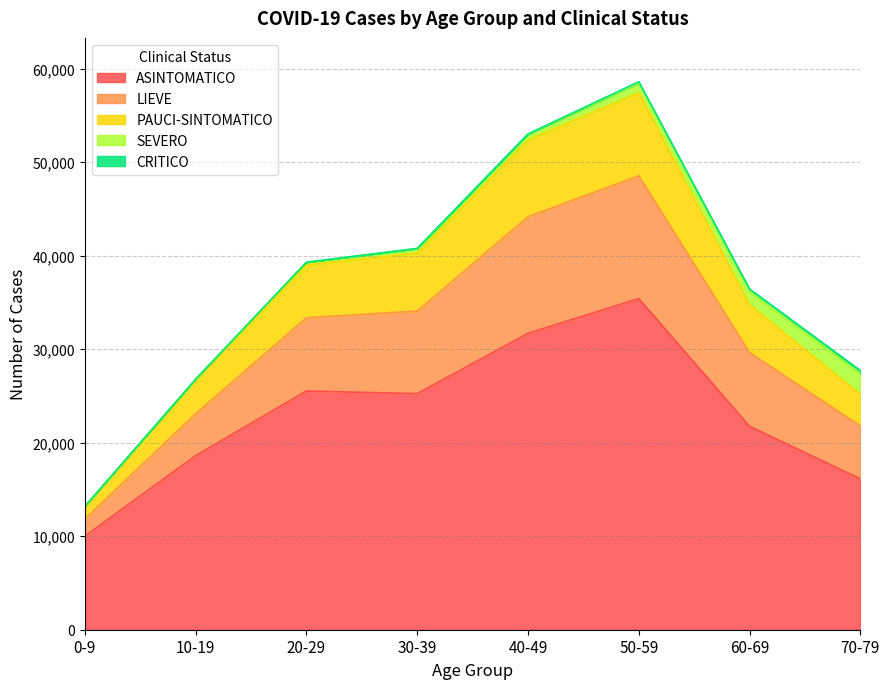

Between 60-69 and 10-19, which is larger?

60-69